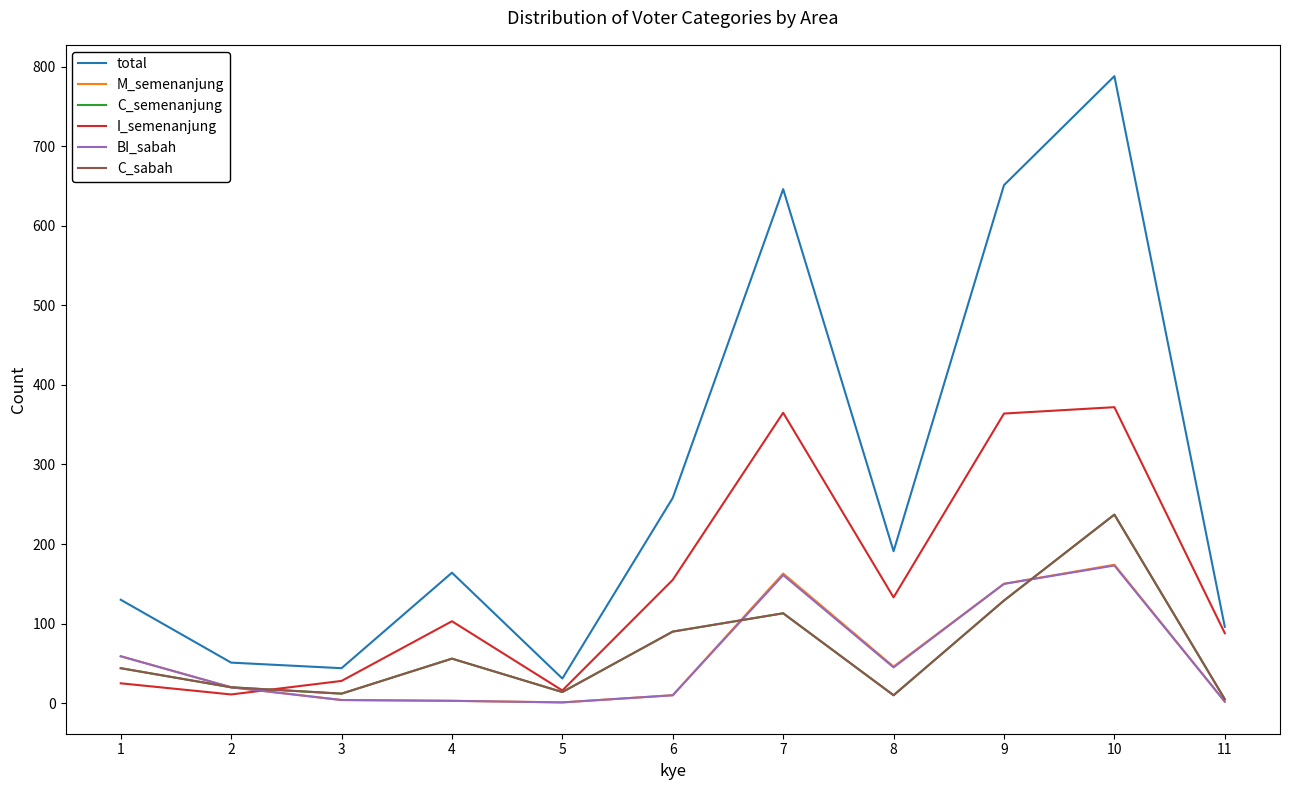

Which has a higher value, 8 or 10?

10